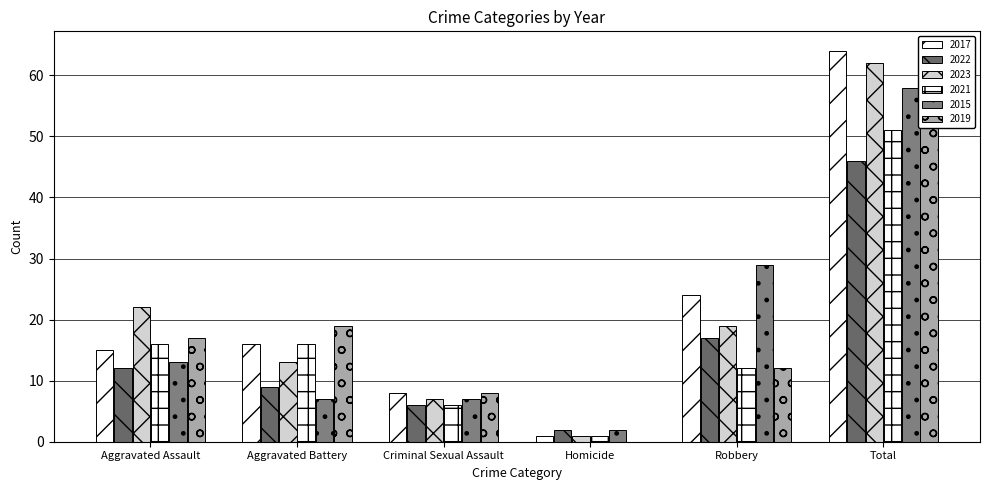

Reading left to right, list all the values displayed in this chart.

2017: Aggravated Assault=15	Aggravated Battery=16	Criminal Sexual Assault=8	Homicide=1	Robbery=24	Total=64
2022: Aggravated Assault=12	Aggravated Battery=9	Criminal Sexual Assault=6	Homicide=2	Robbery=17	Total=46
2023: Aggravated Assault=22	Aggravated Battery=13	Criminal Sexual Assault=7	Homicide=1	Robbery=19	Total=62
2021: Aggravated Assault=16	Aggravated Battery=16	Criminal Sexual Assault=6	Homicide=1	Robbery=12	Total=51
2015: Aggravated Assault=13	Aggravated Battery=7	Criminal Sexual Assault=7	Homicide=2	Robbery=29	Total=58
2019: Aggravated Assault=17	Aggravated Battery=19	Criminal Sexual Assault=8	Homicide=0	Robbery=12	Total=56